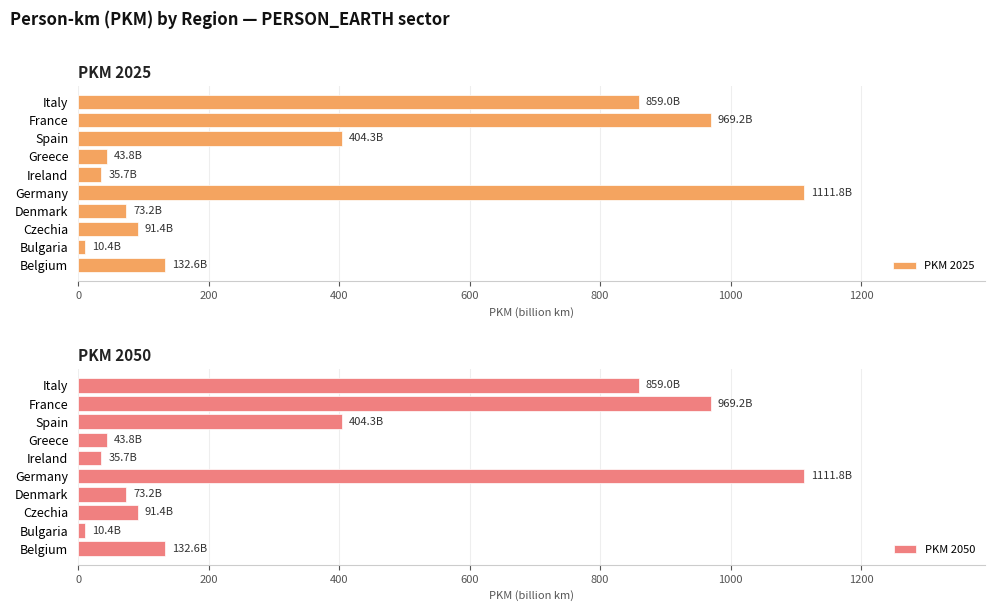

What is the minimum value shown in the chart?

10.4